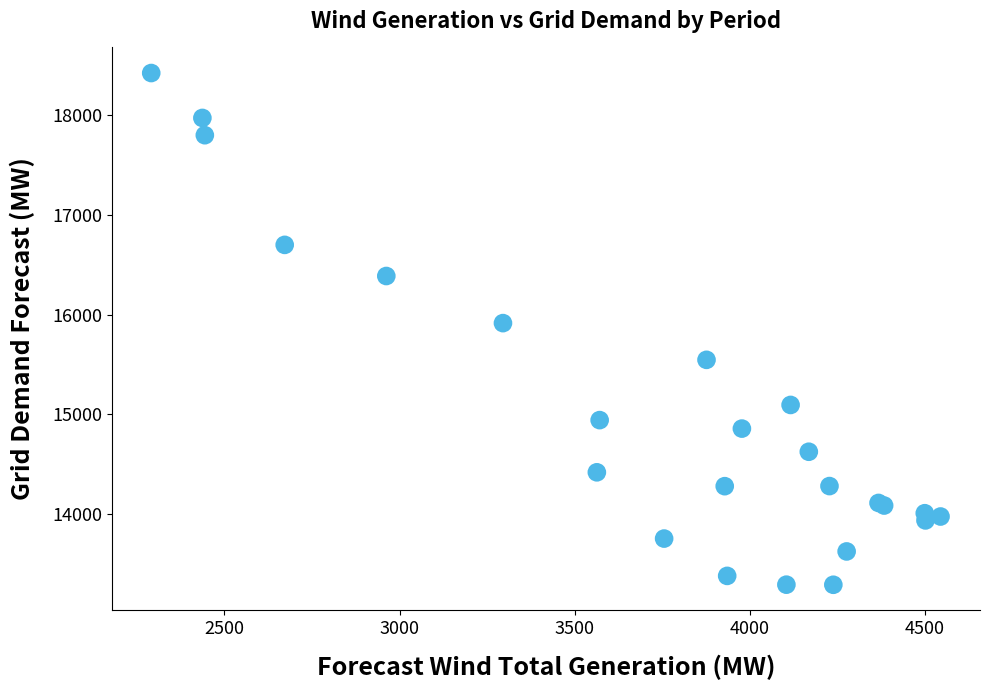

What Y value in the scatter plot is closest to 15856?

15914